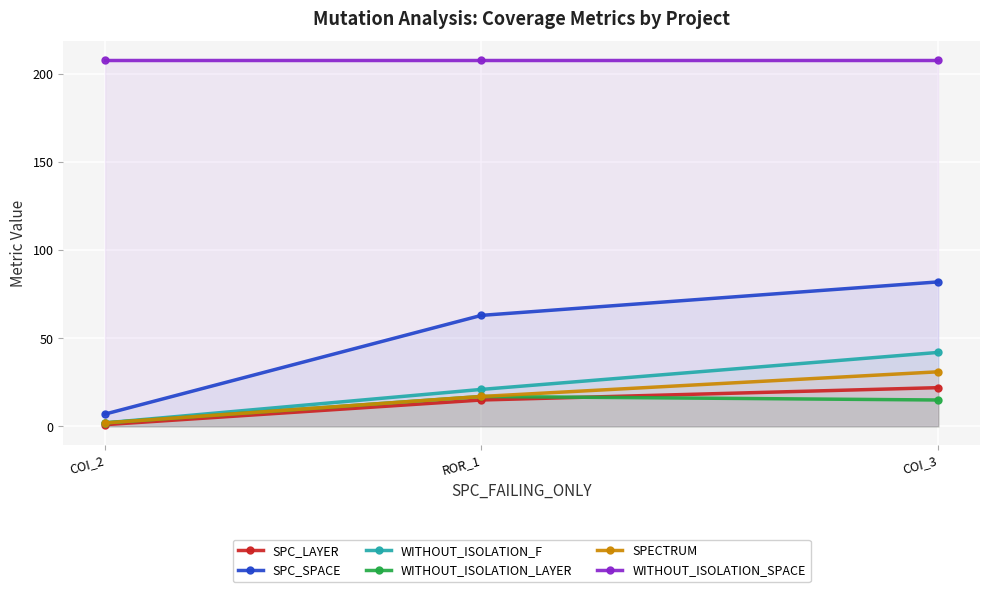

How many lines are shown in the chart?

6